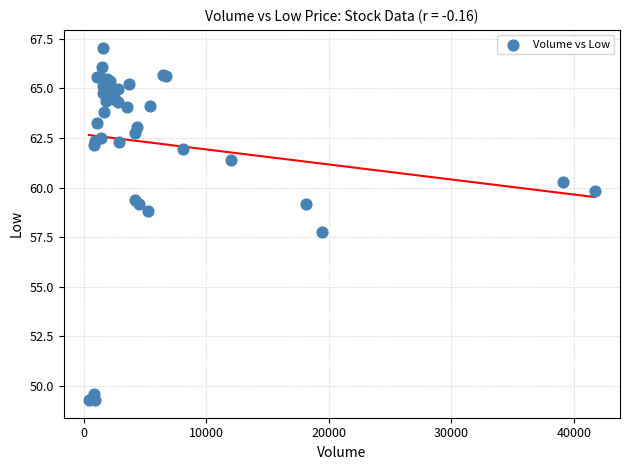

What Y value in the scatter plot is closest to 58?

57.7